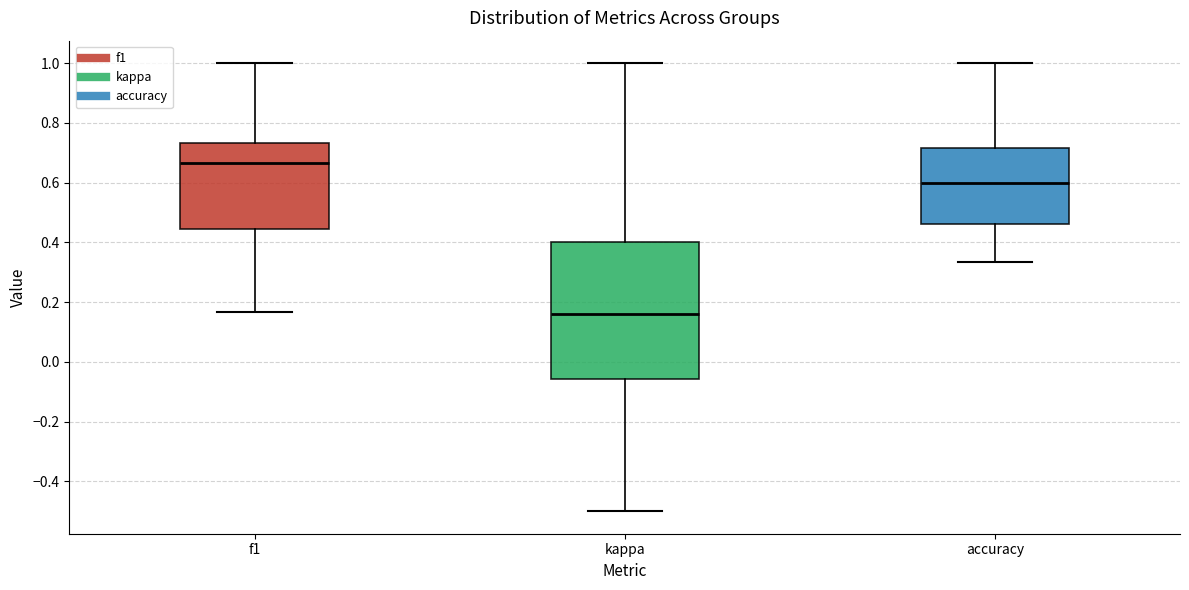

Where does the upper whisker of the box for kappa end on the y-axis? The values are not printed on the chart, so give them approximately, as read against the axis.

1.00